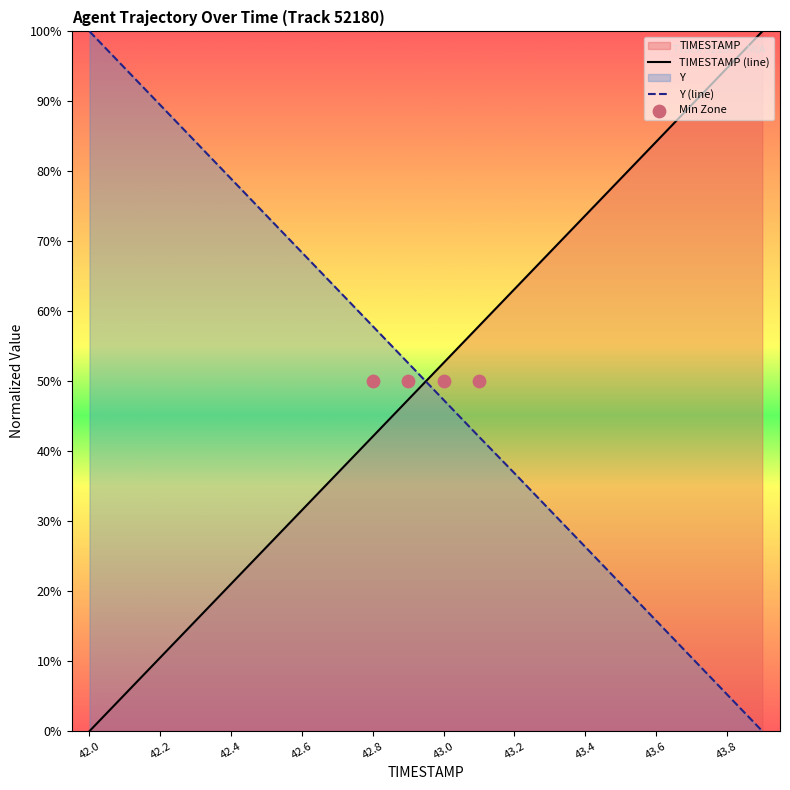

Which series has the largest total across all categories?

TIMESTAMP